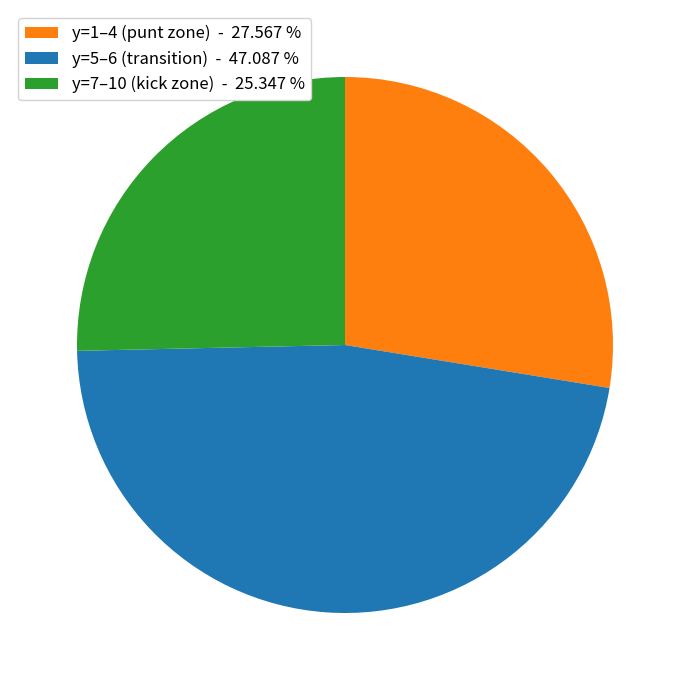

Does y=5–6 (transition) - 47.087 % account for over 50% of the chart?

No